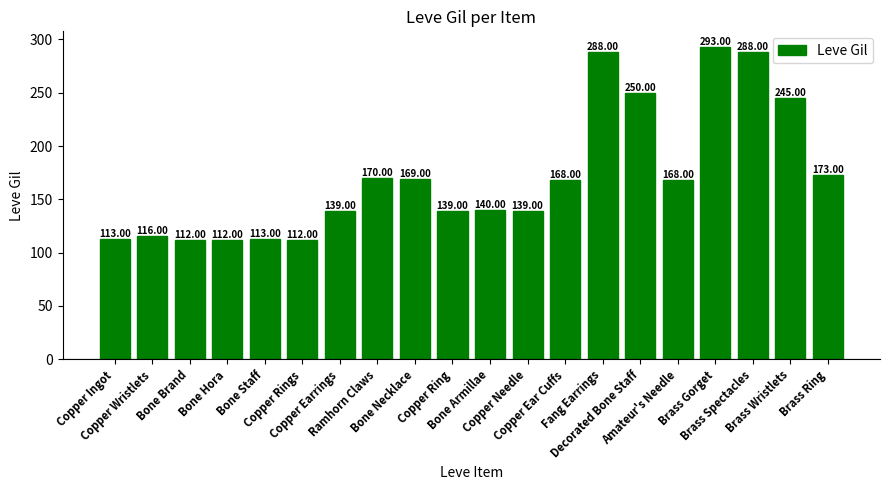

Are the bars grouped side by side (vs. stacked)?

No